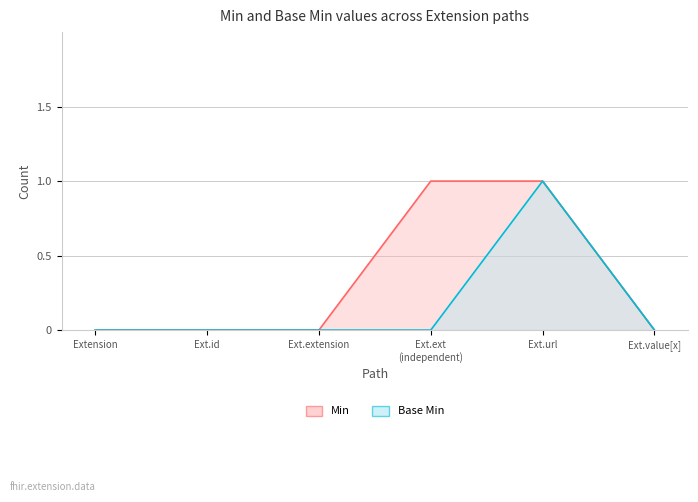

Which series changed the most between Ext.ext (independent) and Ext.value[x]?

Min